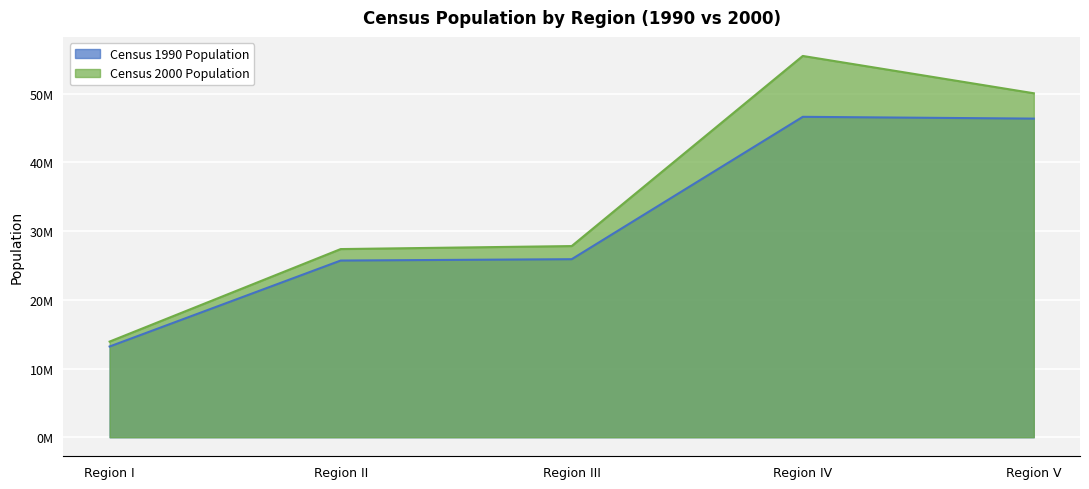

Where is the first local maximum for Census 2000 Population?

Region IV